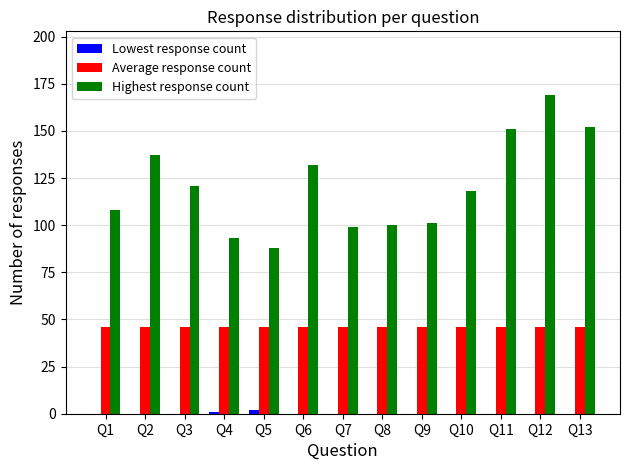

Which series has the largest total across all categories?

Highest response count